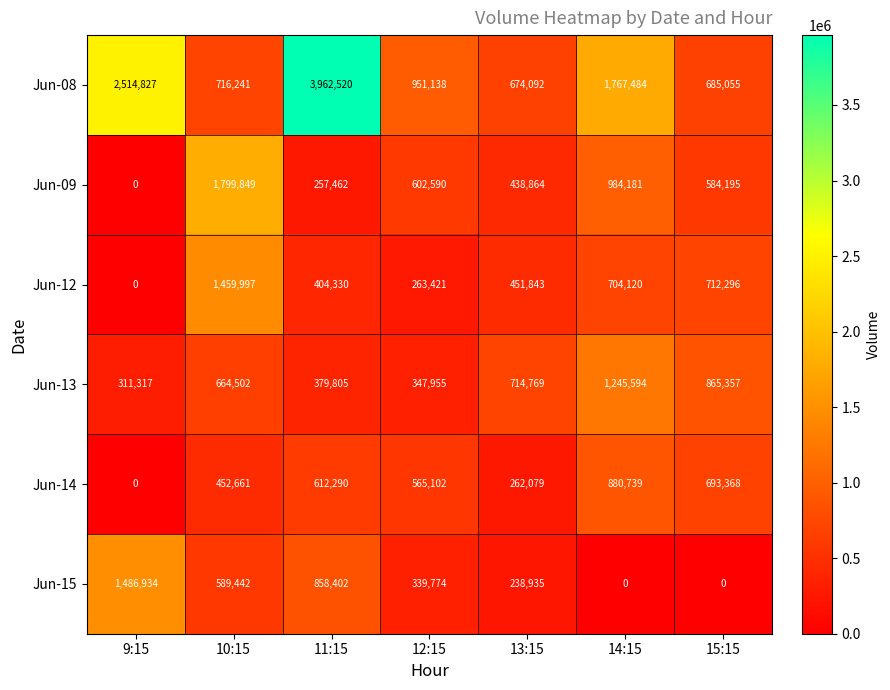

At how many categories does at least one series exceed 2913747?

1